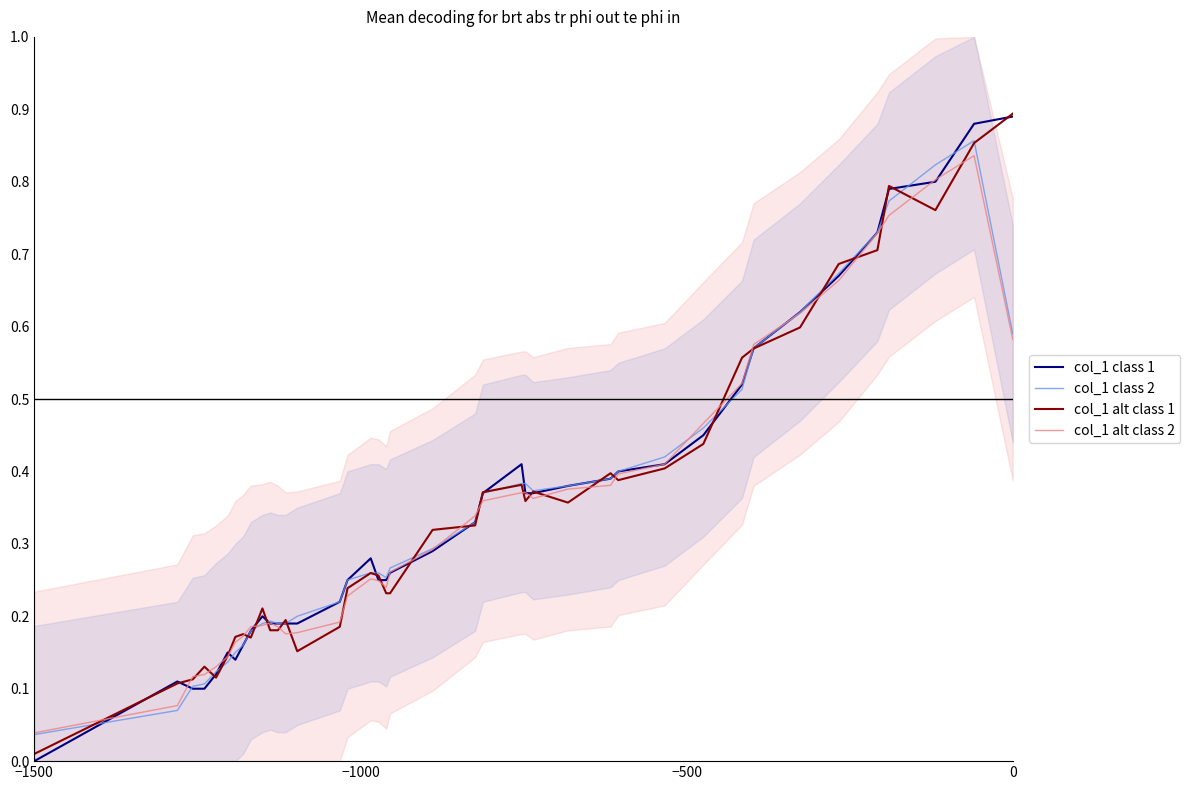

The col_1 alt class 2 series shows 0.2 at 27. True or false?

False